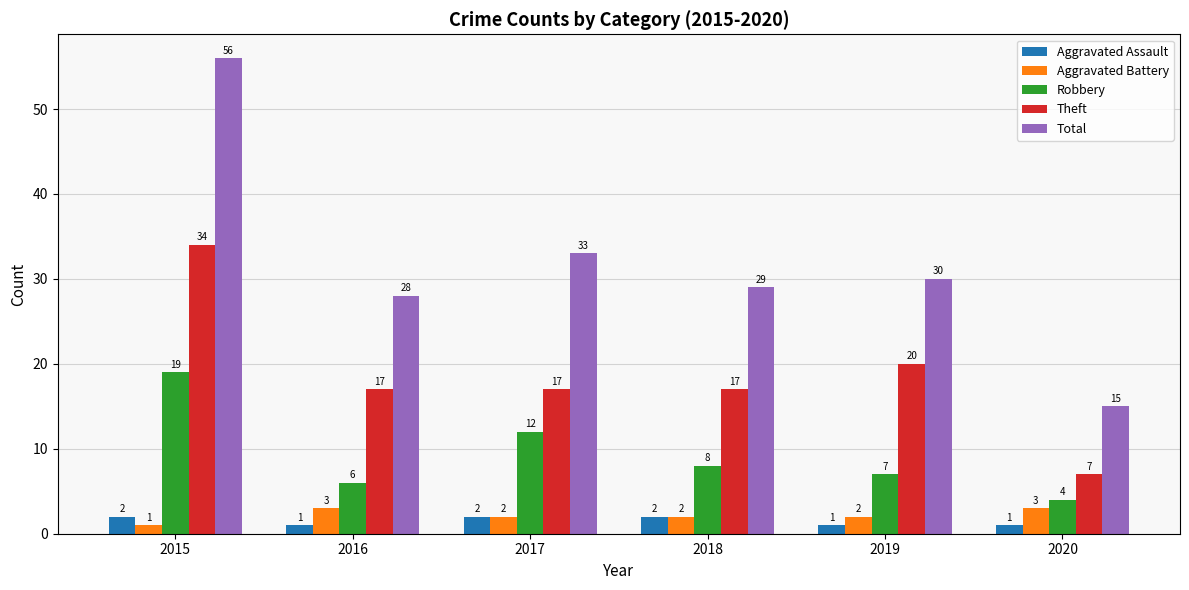

What are all the series names shown in the legend?

Aggravated Assault, Aggravated Battery, Robbery, Theft, Total